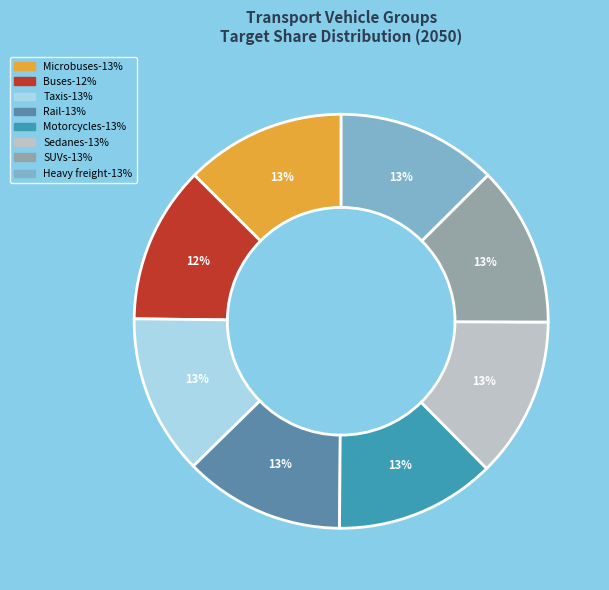

Does Heavy freight account for over 50% of the chart?

No